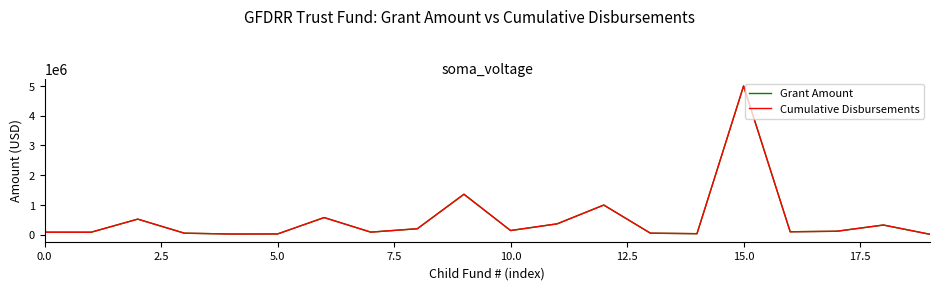

What is the greatest value displayed?

4999677.0